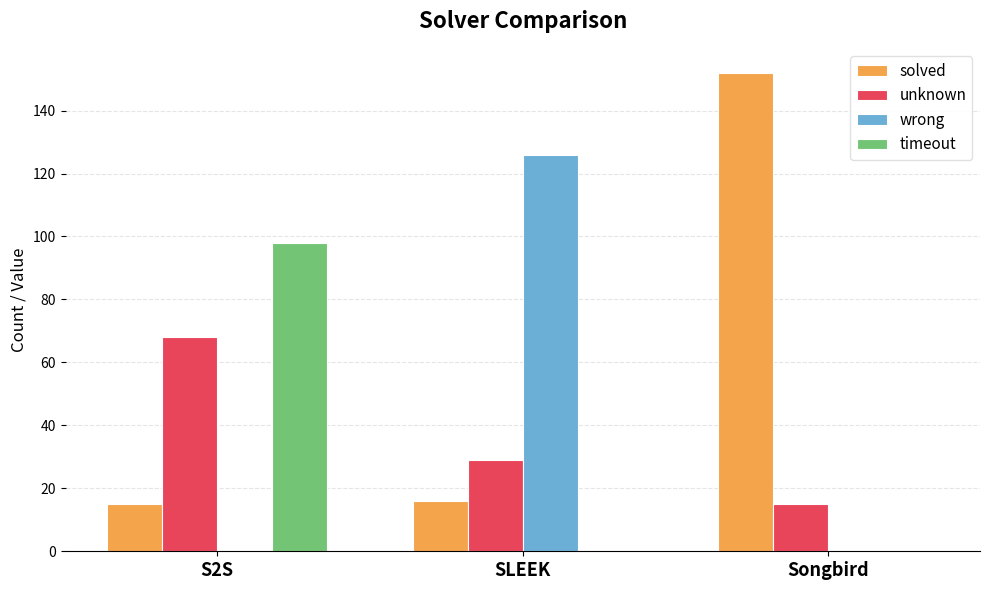

How many data points does each series have?

3